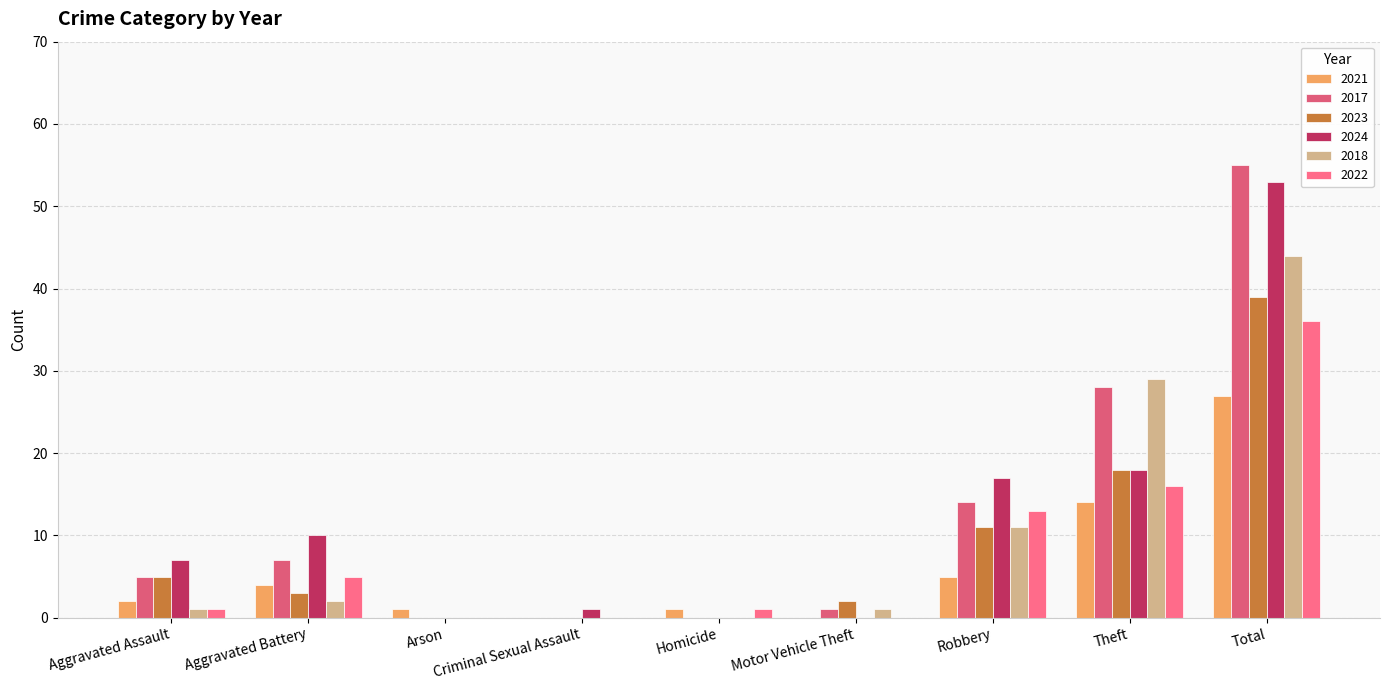

Reading right to left, list all the values displayed in this chart.

2021: Total=27	Theft=14	Robbery=5	Motor Vehicle Theft=0	Homicide=1	Criminal Sexual Assault=0	Arson=1	Aggravated Battery=4	Aggravated Assault=2
2017: Total=55	Theft=28	Robbery=14	Motor Vehicle Theft=1	Homicide=0	Criminal Sexual Assault=0	Arson=0	Aggravated Battery=7	Aggravated Assault=5
2023: Total=39	Theft=18	Robbery=11	Motor Vehicle Theft=2	Homicide=0	Criminal Sexual Assault=0	Arson=0	Aggravated Battery=3	Aggravated Assault=5
2024: Total=53	Theft=18	Robbery=17	Motor Vehicle Theft=0	Homicide=0	Criminal Sexual Assault=1	Arson=0	Aggravated Battery=10	Aggravated Assault=7
2018: Total=44	Theft=29	Robbery=11	Motor Vehicle Theft=1	Homicide=0	Criminal Sexual Assault=0	Arson=0	Aggravated Battery=2	Aggravated Assault=1
2022: Total=36	Theft=16	Robbery=13	Motor Vehicle Theft=0	Homicide=1	Criminal Sexual Assault=0	Arson=0	Aggravated Battery=5	Aggravated Assault=1